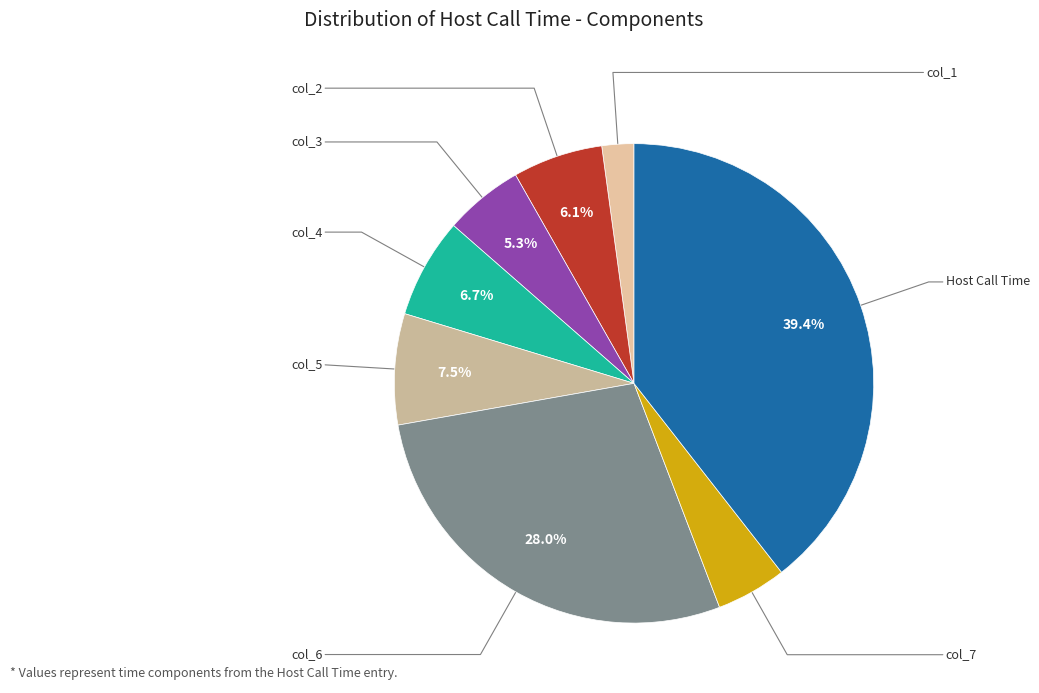

Count the number of slices in the pie.

8